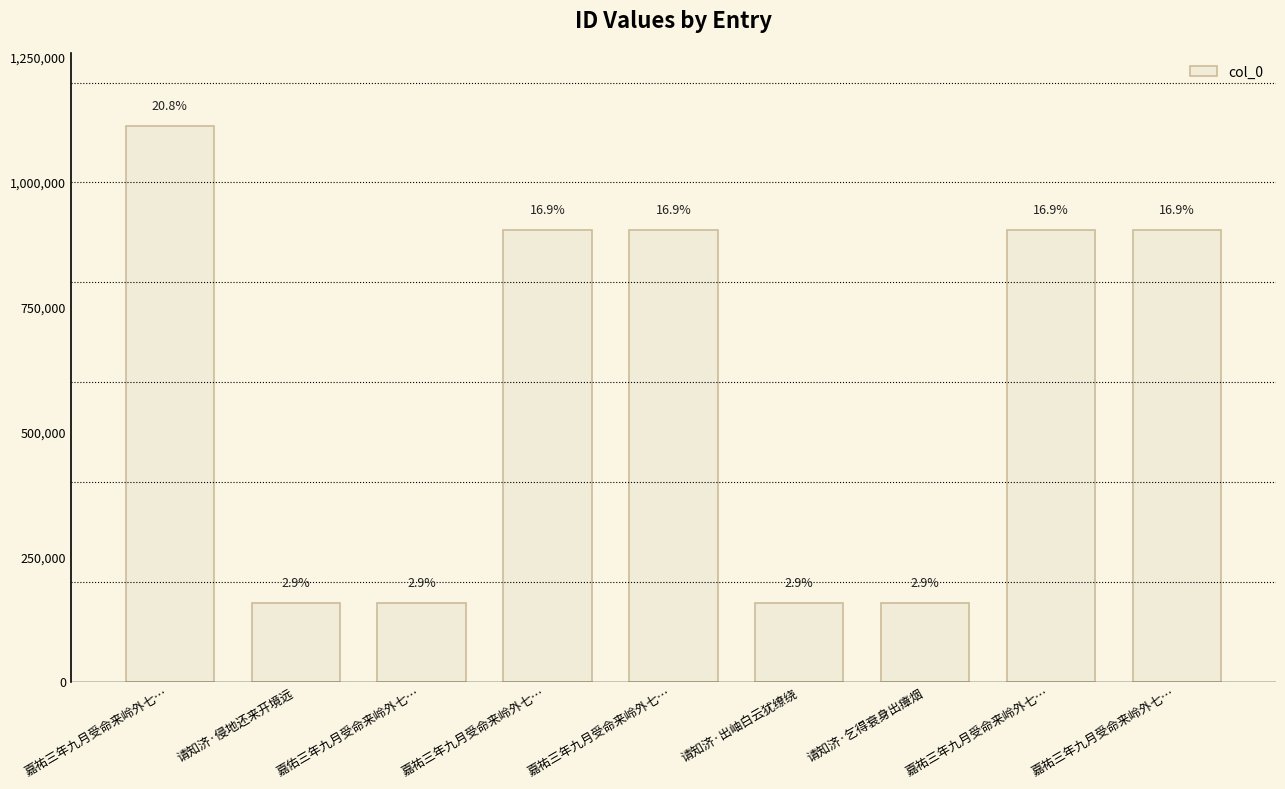

Are the bars horizontal?

No